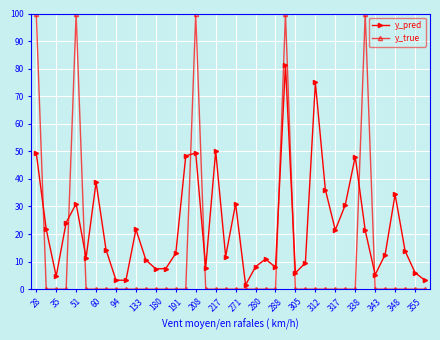

Which series has the largest range (max minus min)?

y_true